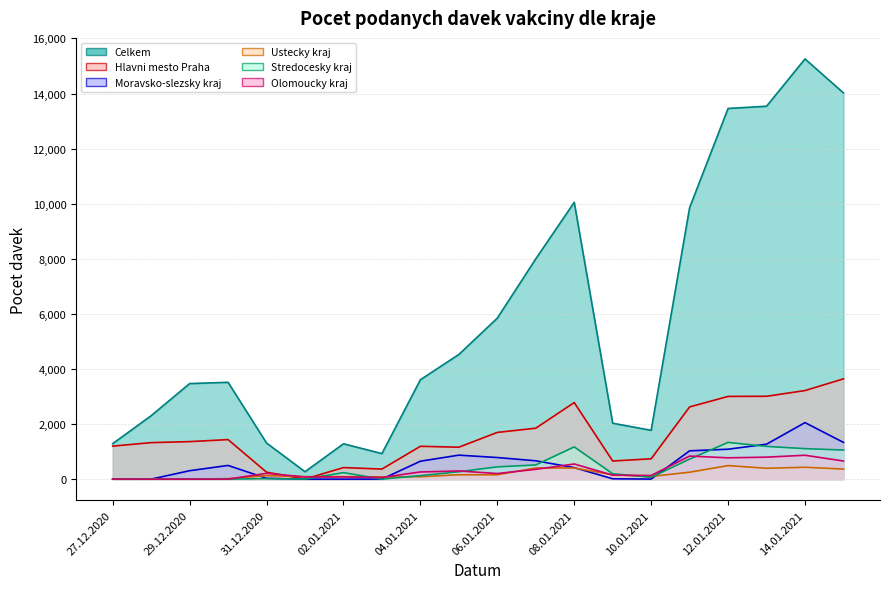

List the series in order of their peak value, lowest first.

Ustecky kraj, Olomoucky kraj, Stredocesky kraj, Moravsko-slezsky kraj, Hlavni mesto Praha, Celkem